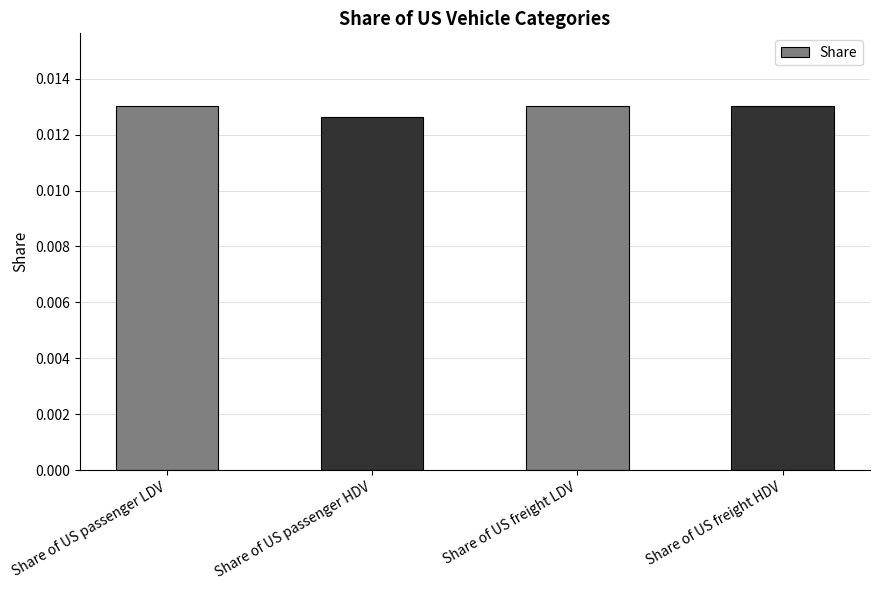

What is the label of the 3rd bar from the right?

Share of US passenger HDV